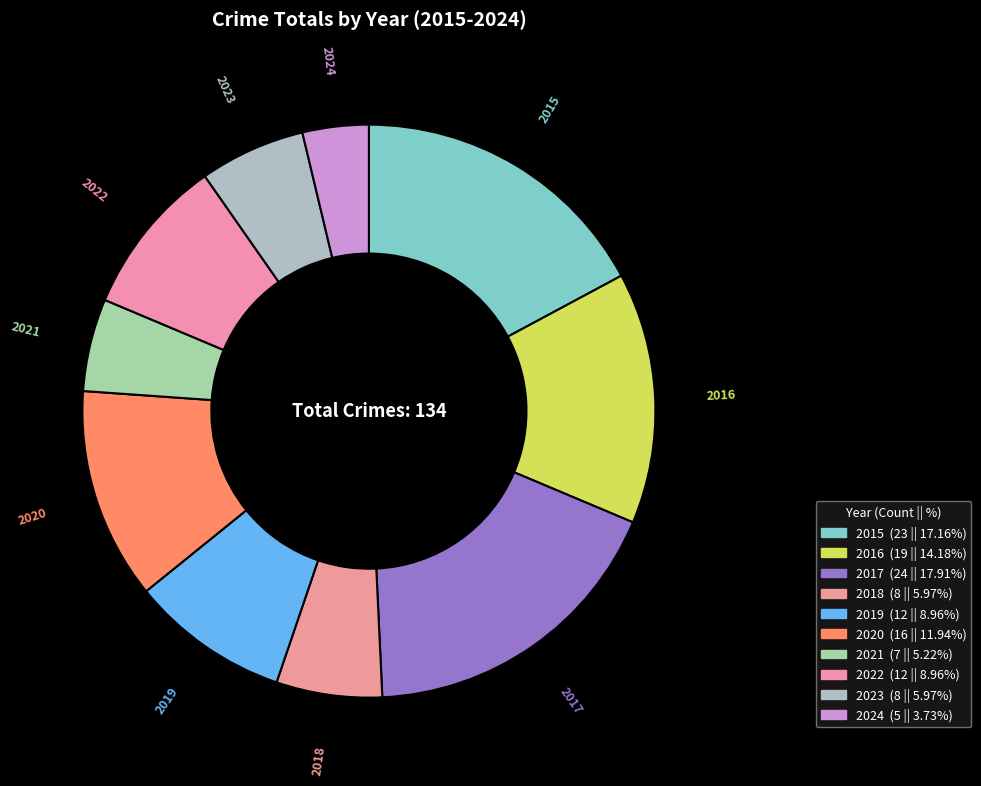

How many slices are in this pie chart?

10